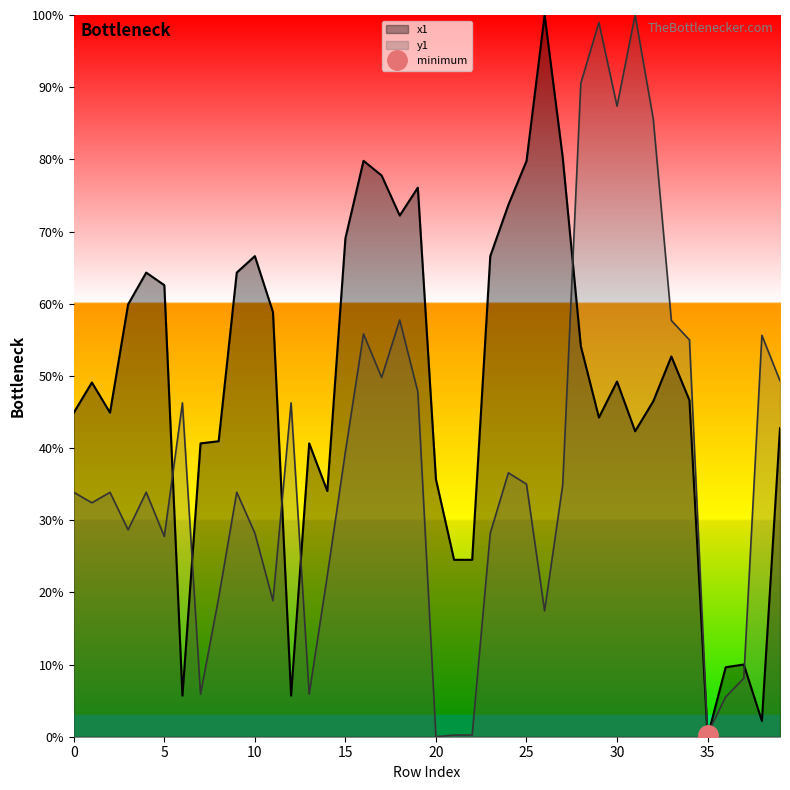

How many intersections are there between x1 and y1?

7